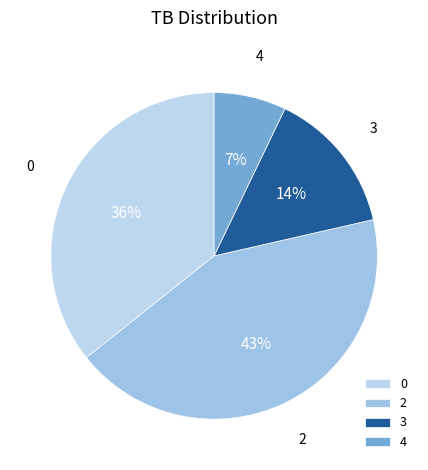

What is the largest slice in the pie chart?

2